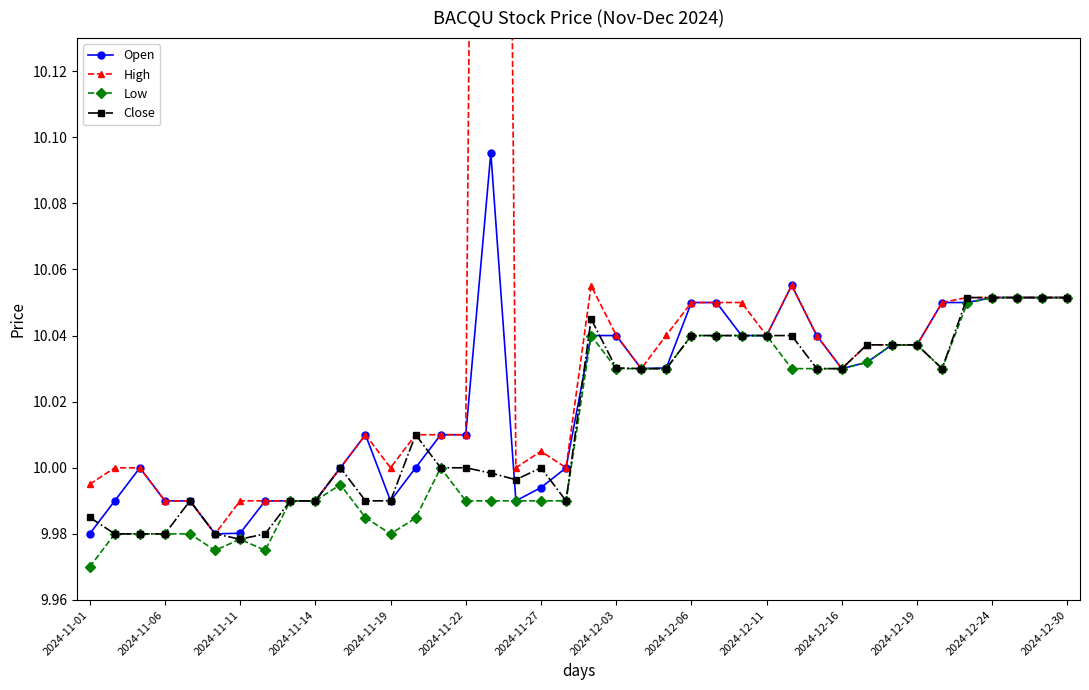

True or false: Open has more than 2 points higher than both neighbors.

True